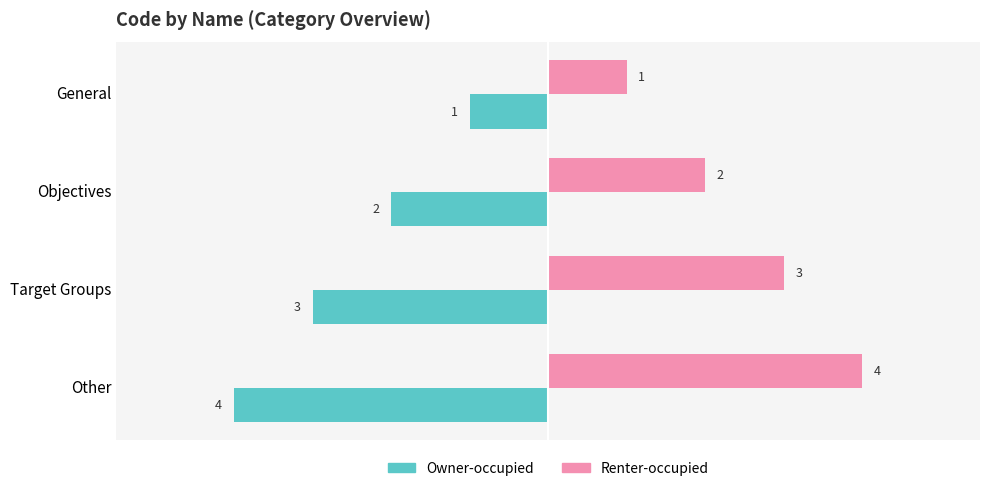

What is the smallest value displayed?

-4